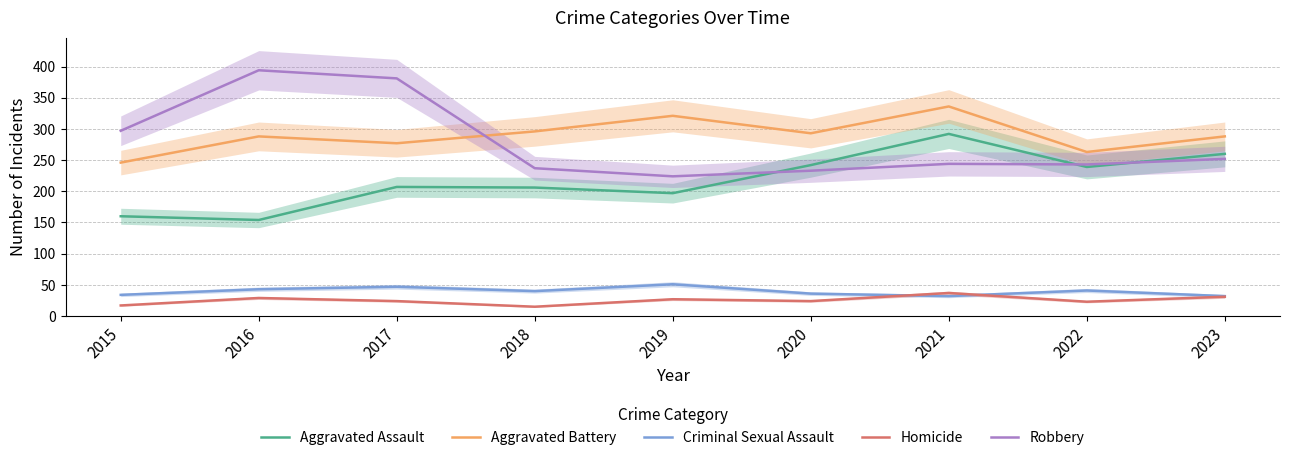

At which category does the chart reach its peak across all series?

2016